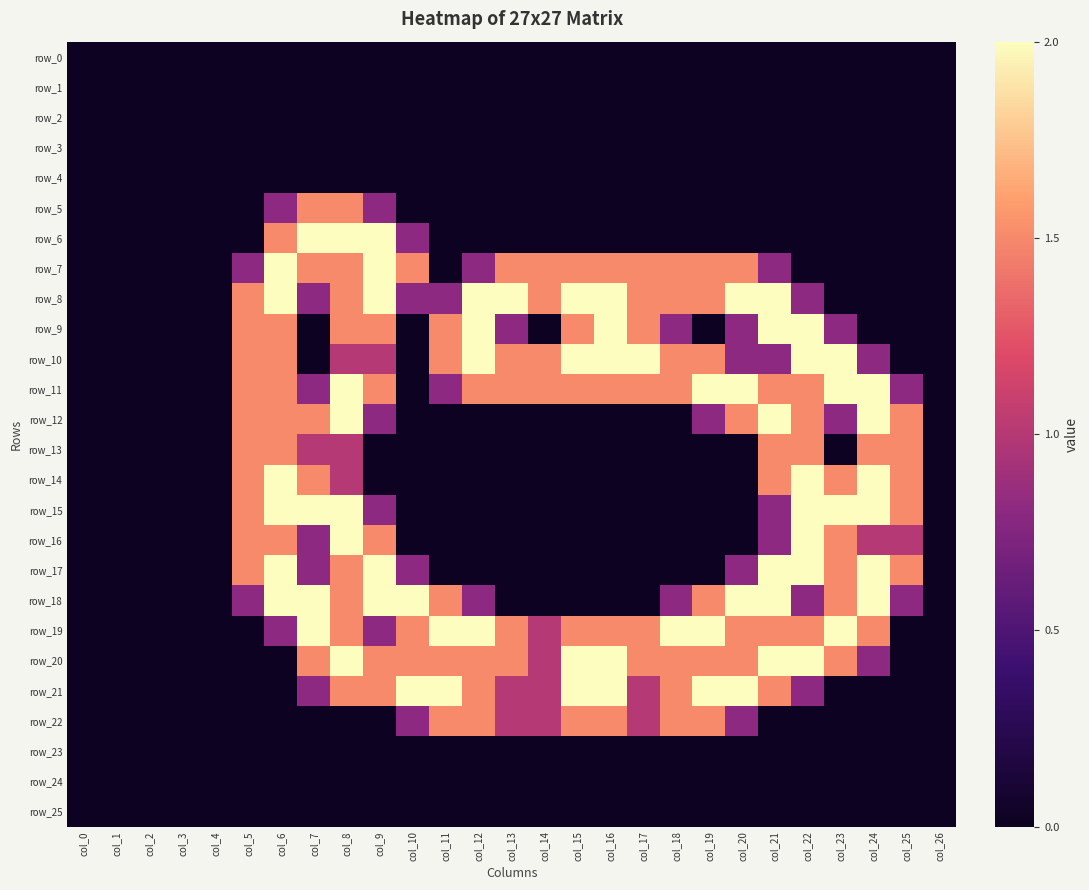

What is the total value across all series at col_20?

17.2